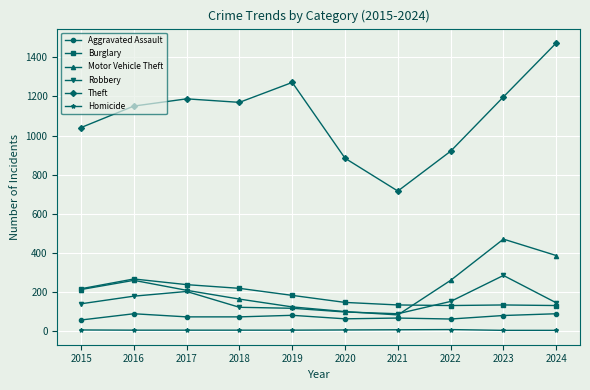

What is the difference between the maximum and second lowest values in the Motor Vehicle Theft series?

371